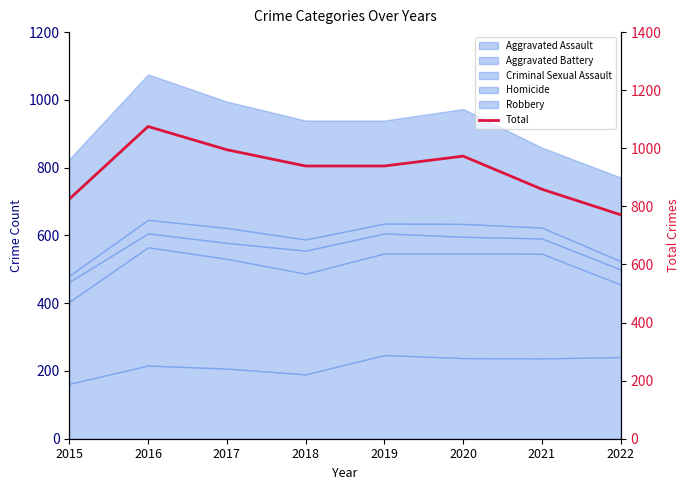

Which has a higher value, 2017 or 2020?

2017